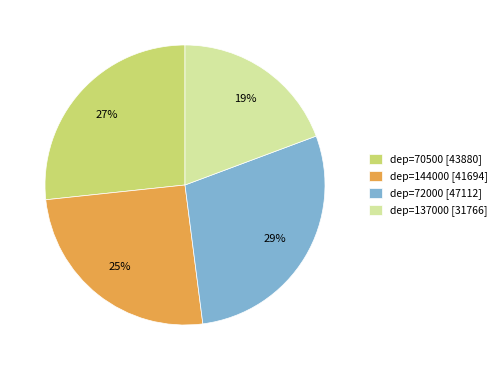

To the nearest percent, what portion does dep=70500 [43880] represent?

27%